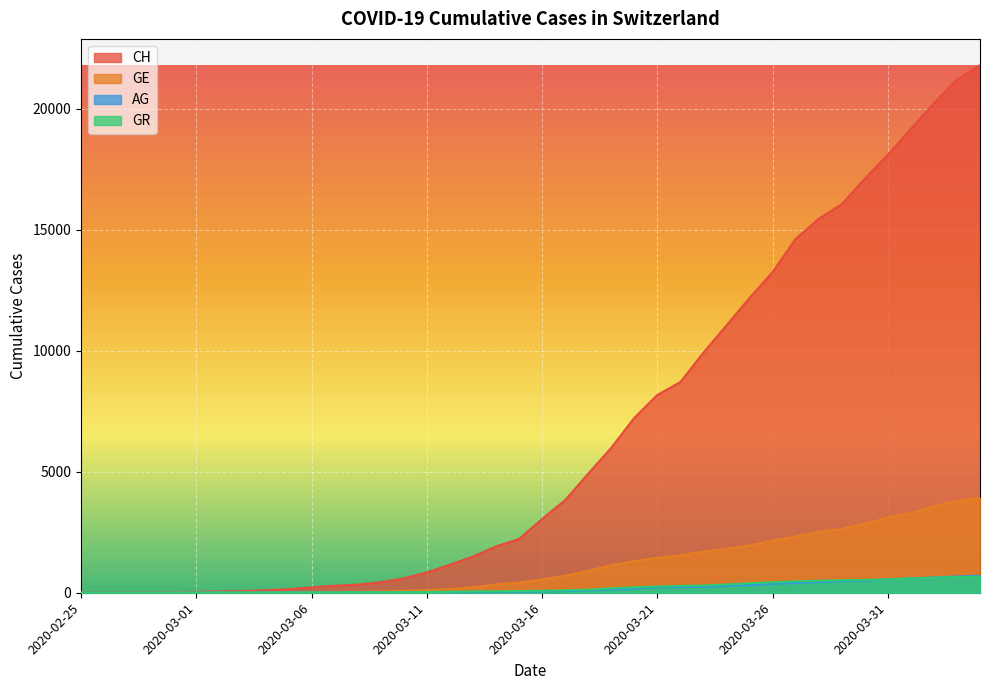

Is the value of AG at 2020-03-18 greater than the value of GR at 2020-03-20?

No